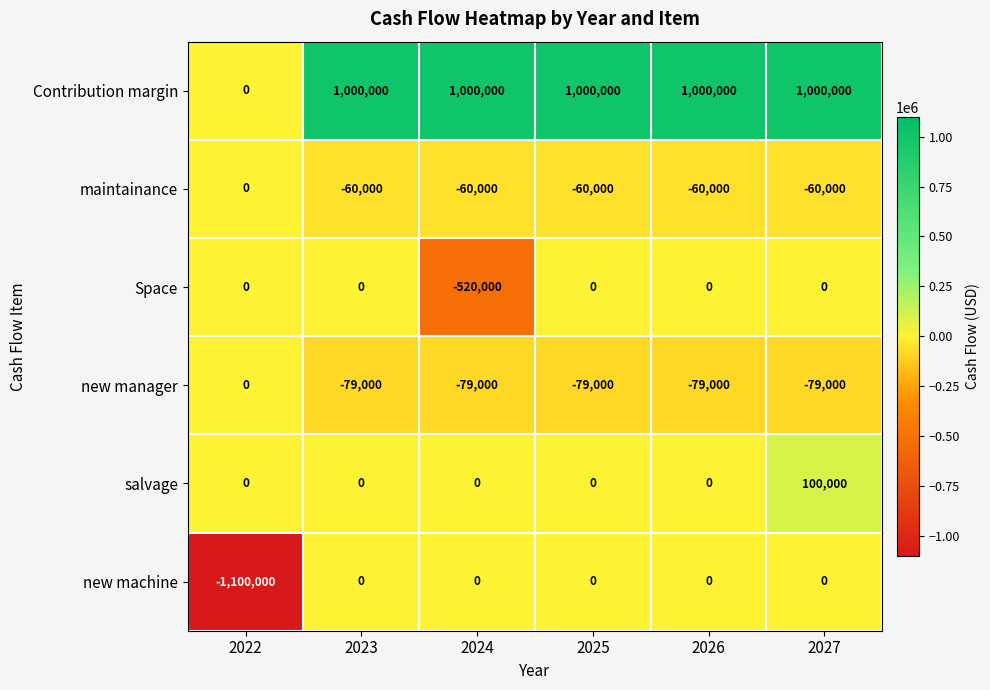

What is the maximum value shown in the chart?

1000000